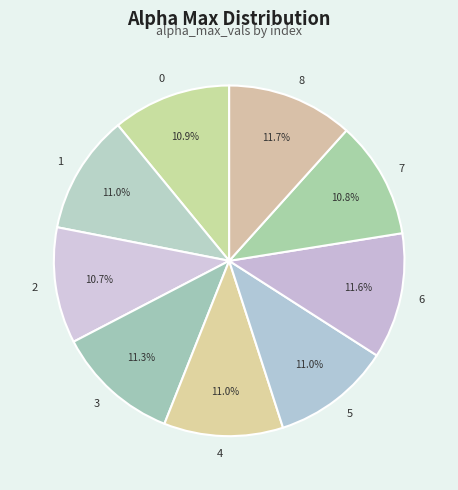

Count the number of slices in the pie.

9